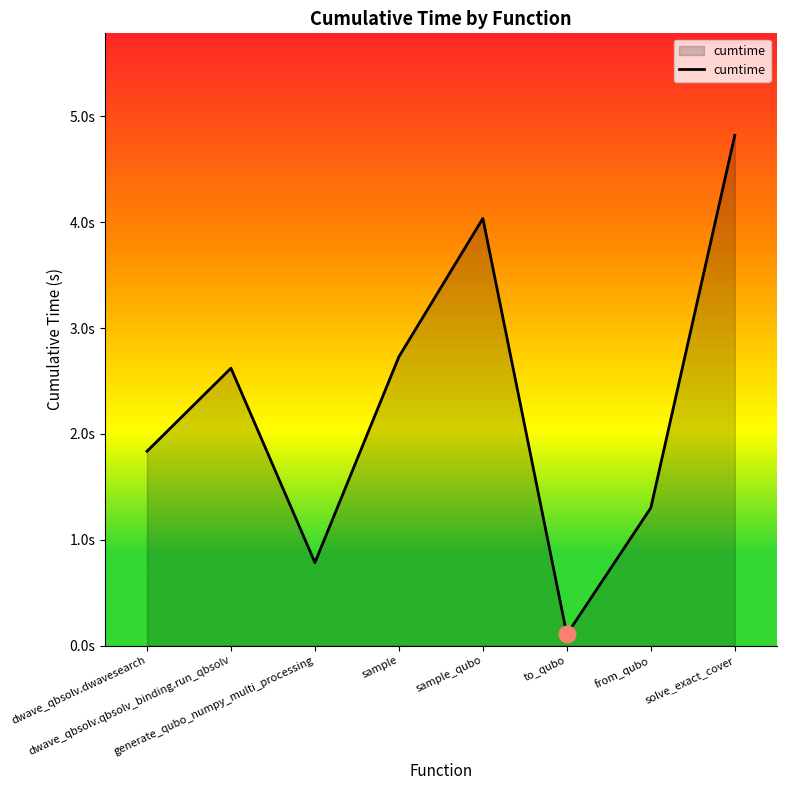

Is it true that the value at sample_qubo is 1.6?

False